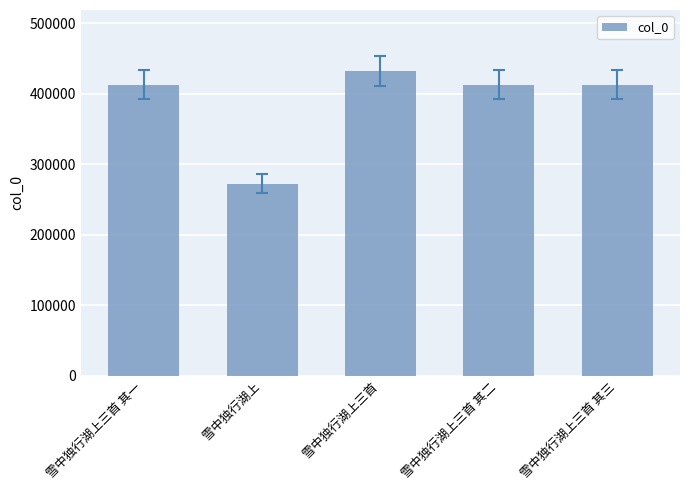

What is the ratio of the value at 雪中独行湖上三首 其一 to the value at 雪中独行湖上三首 其三?

1.0